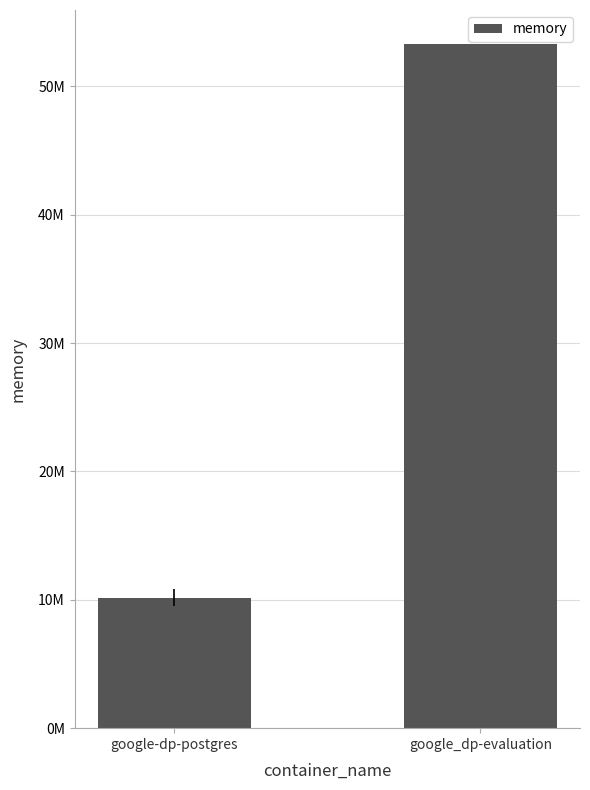

True or false: the data shows 10176512 at google-dp-postgres.

True